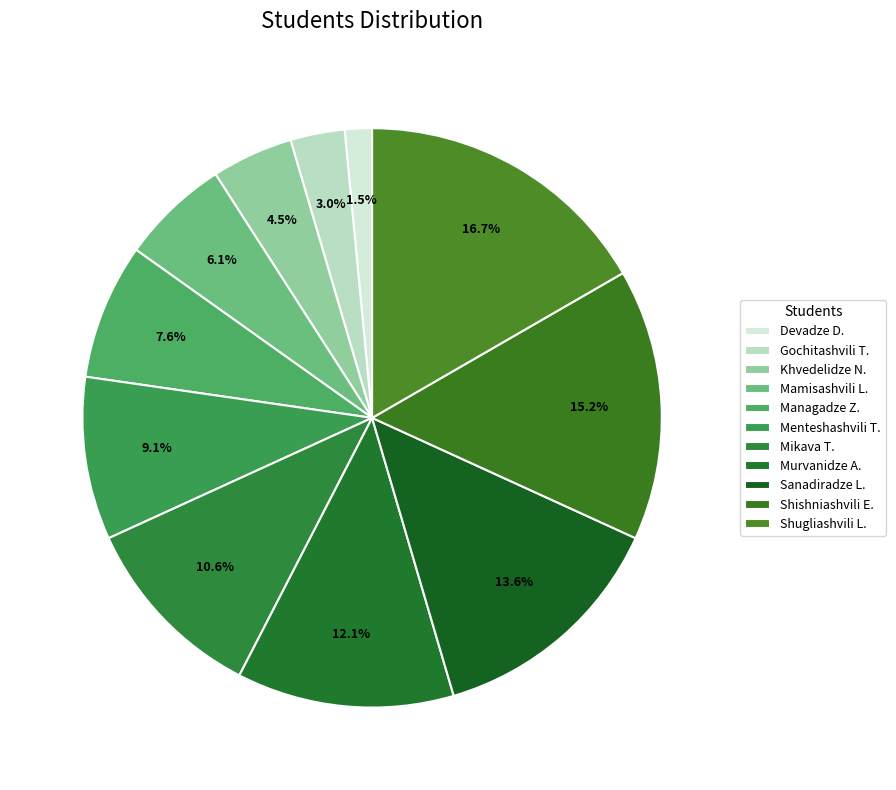

Is there any slice that represents more than half of the pie?

No